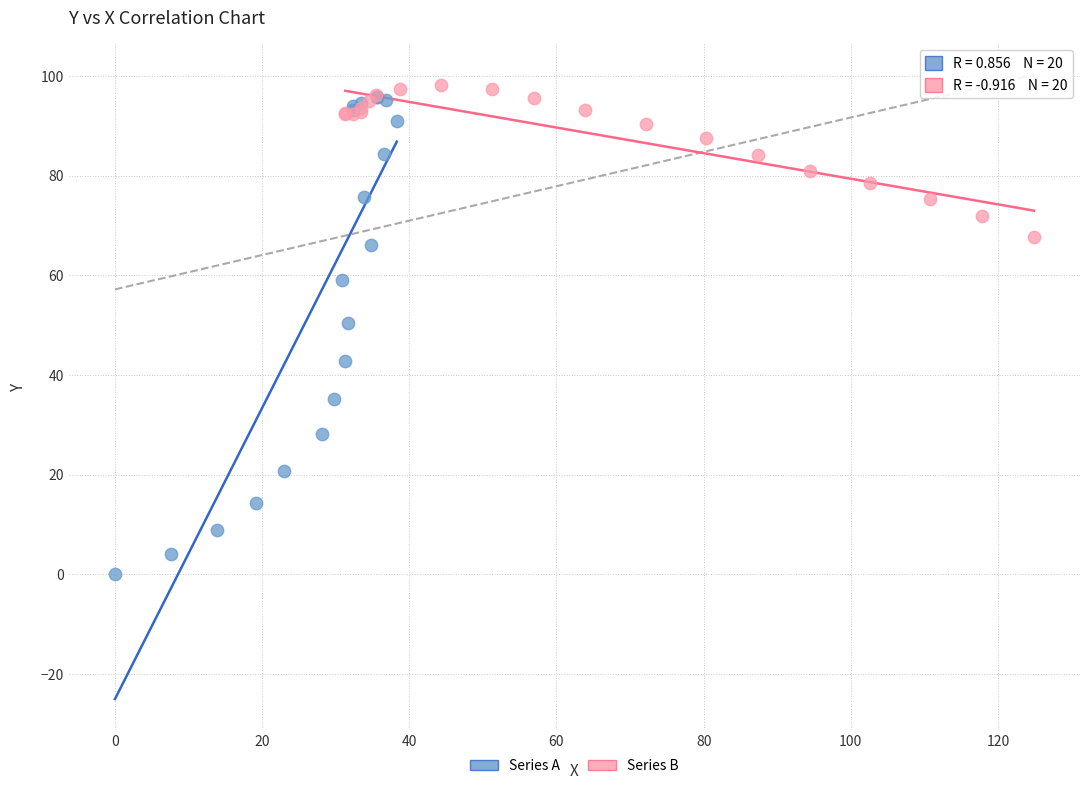

Which series has the largest Y range (max minus min)?

Series A